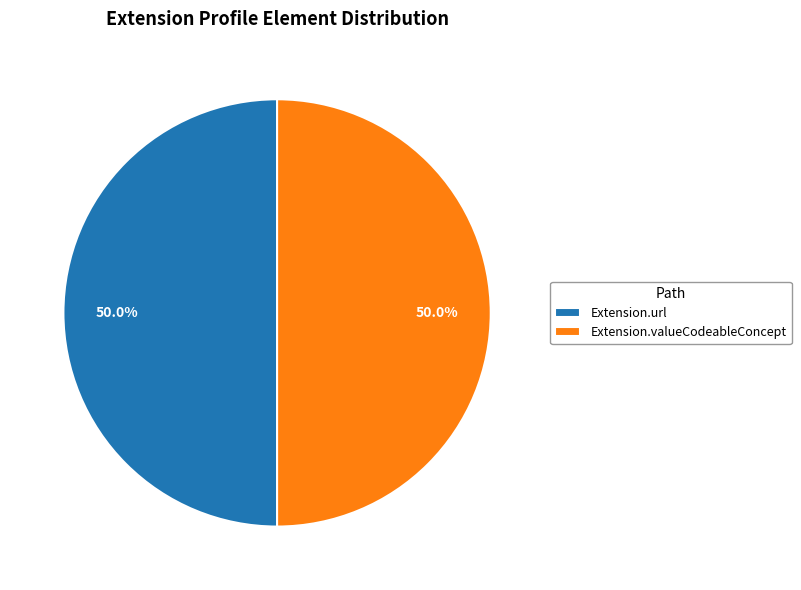

What is the ratio of the value at Extension.valueCodeableConcept to the value at Extension.url?

1.0